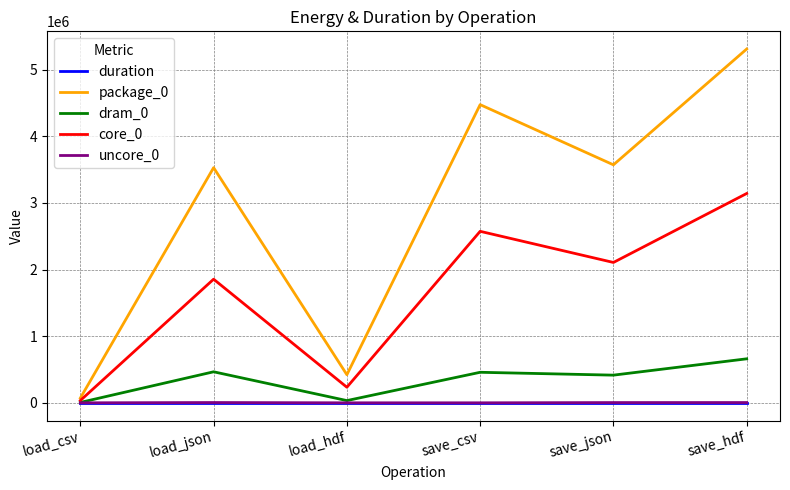

What is the greatest value displayed?

5309740.0